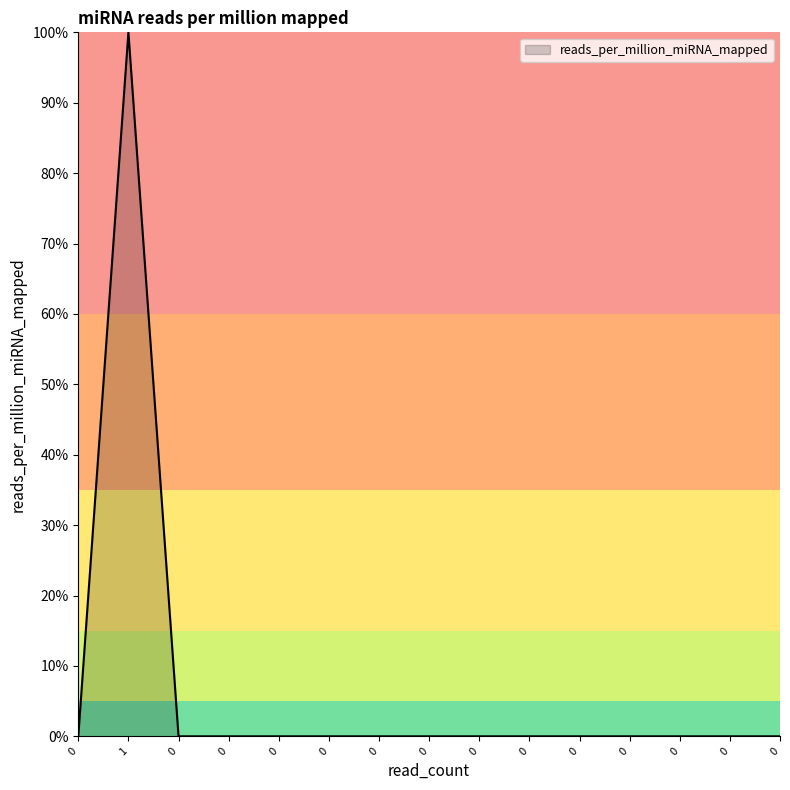

What is the maximum value shown in the chart?

100